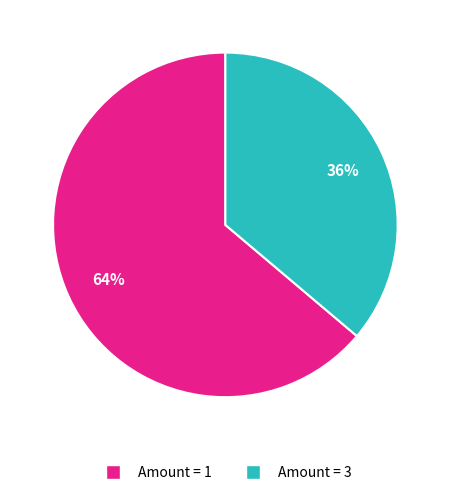

How many segments does this pie chart have?

2